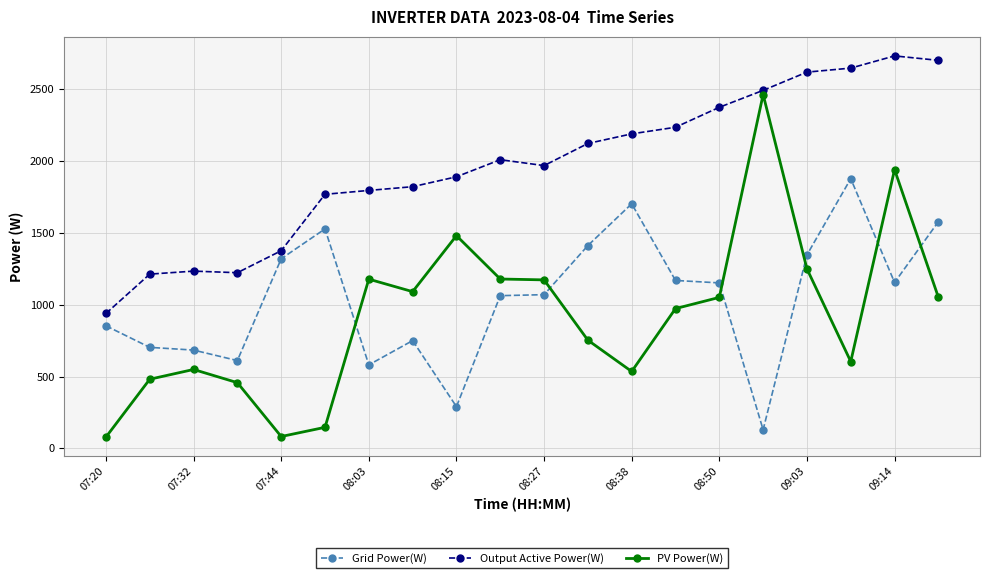

What are all the series names shown in the legend?

Grid Power(W), Output Active Power(W), PV Power(W)